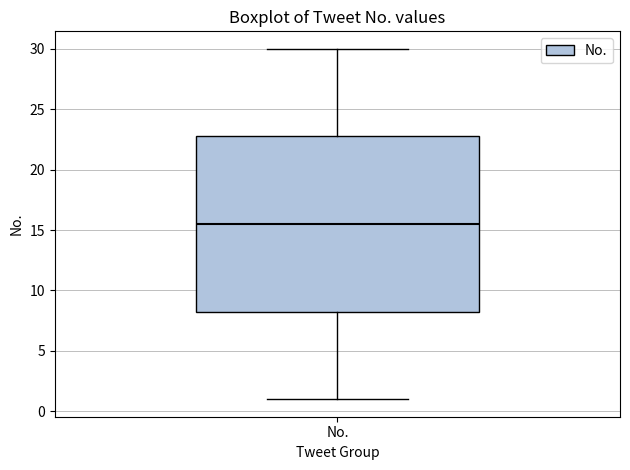

Transcribe this box plot: give where the median line is, the range the box spans, and where the two whiskers end, as read against the y-axis. The values are not printed on the chart, so give them approximately, as read against the axis.

median 15.5, box 8.5 to 23.0, whiskers 1.0 to 30.0